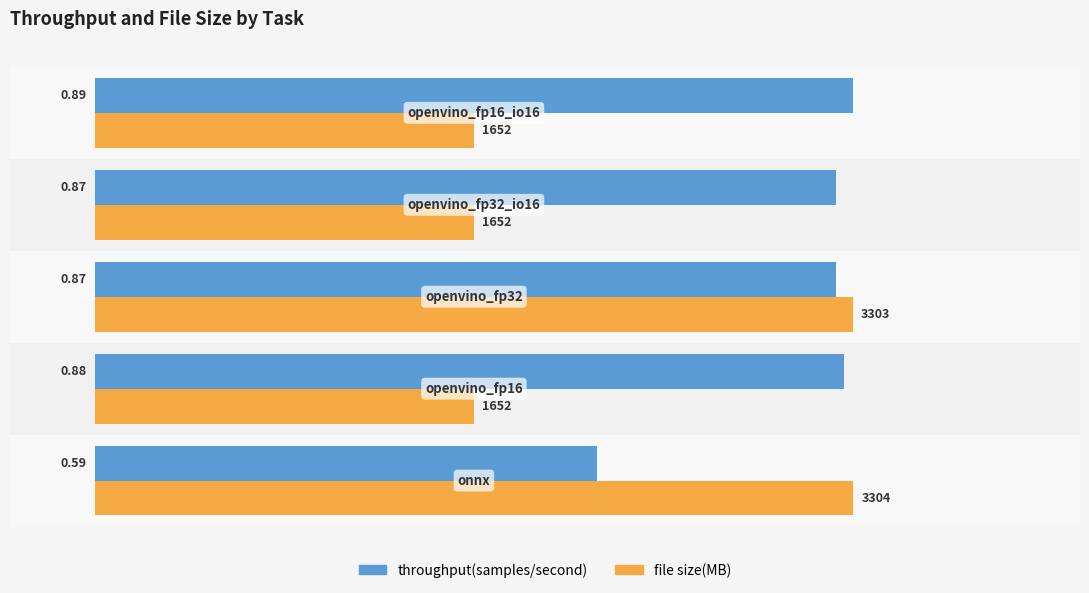

Which series has the largest total across all categories?

throughput(samples/second)